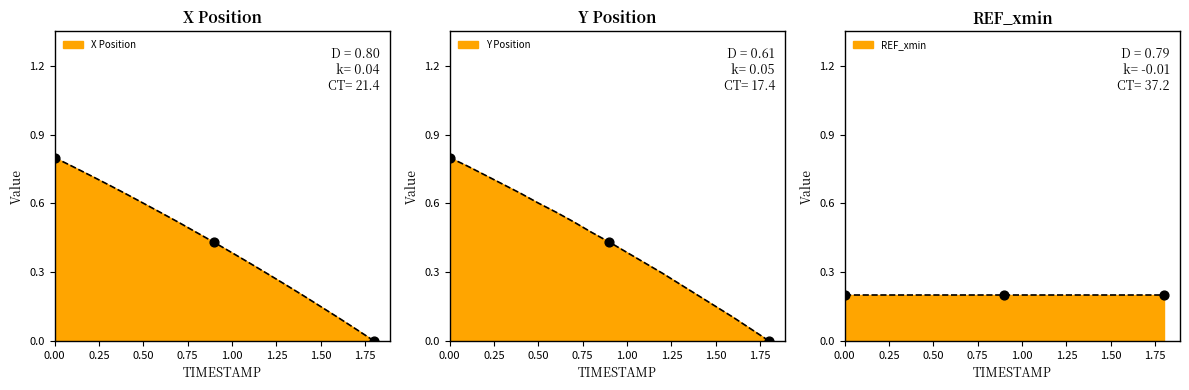

Which series has the widest spread of Y values?

X